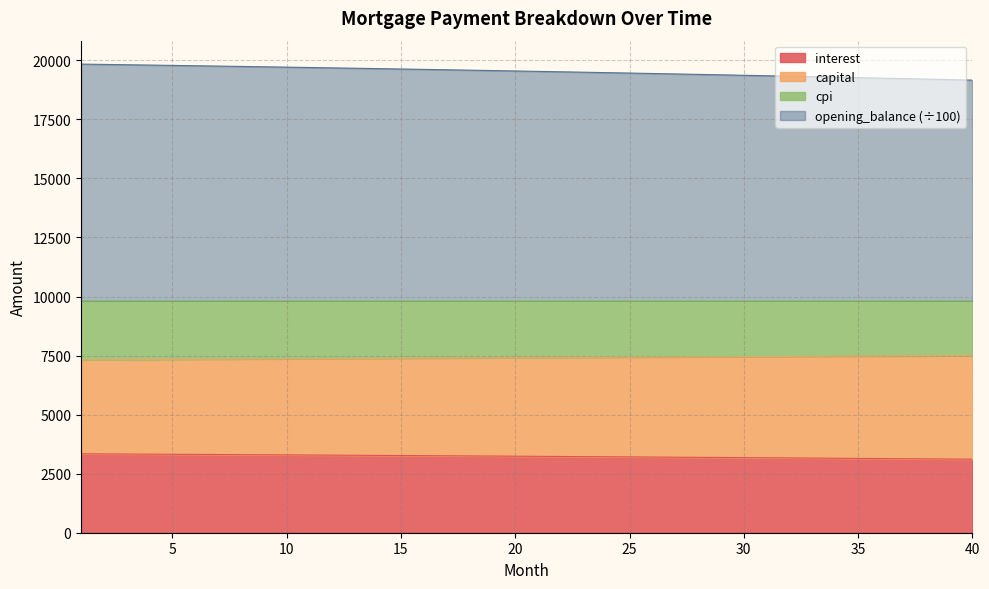

The value of interest at 15 is 5820.5. True or false?

False